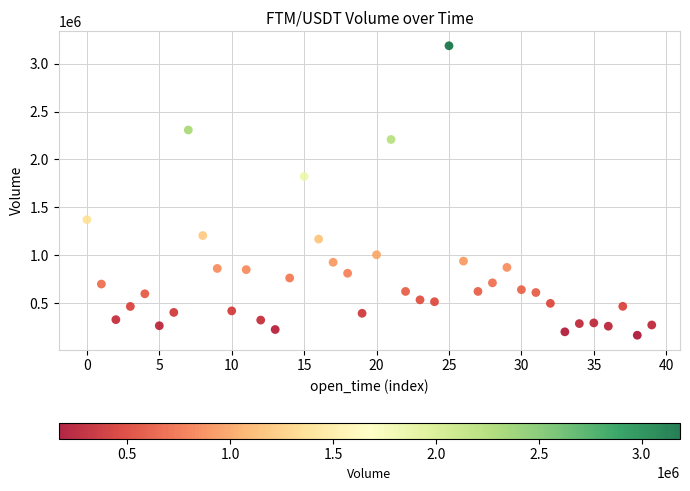

What Y value in the scatter plot is closest to 1676356?

1822903